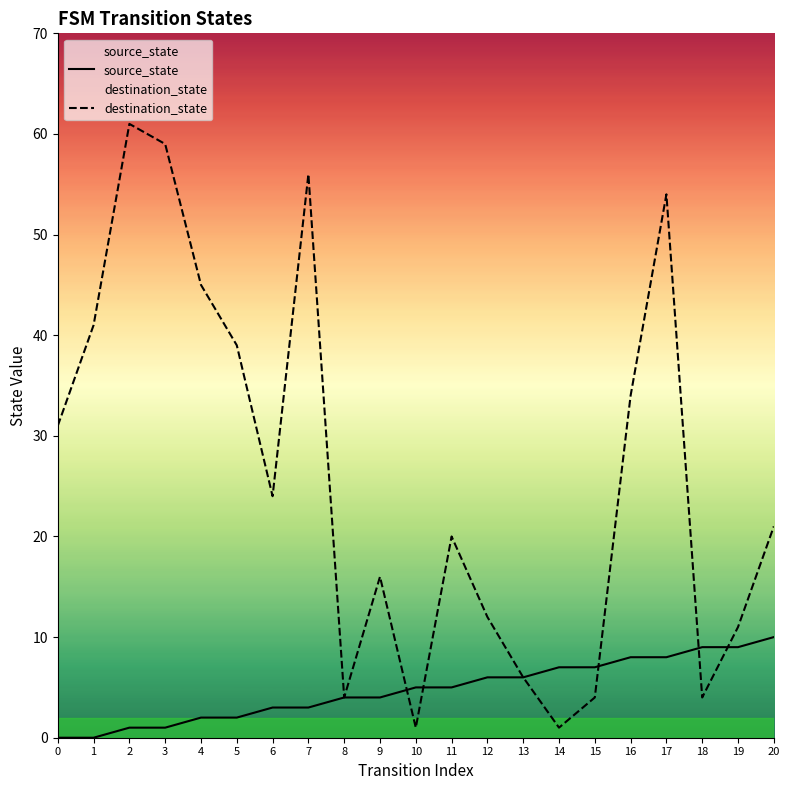

Count the source_state values in the range 2 to 7.

12